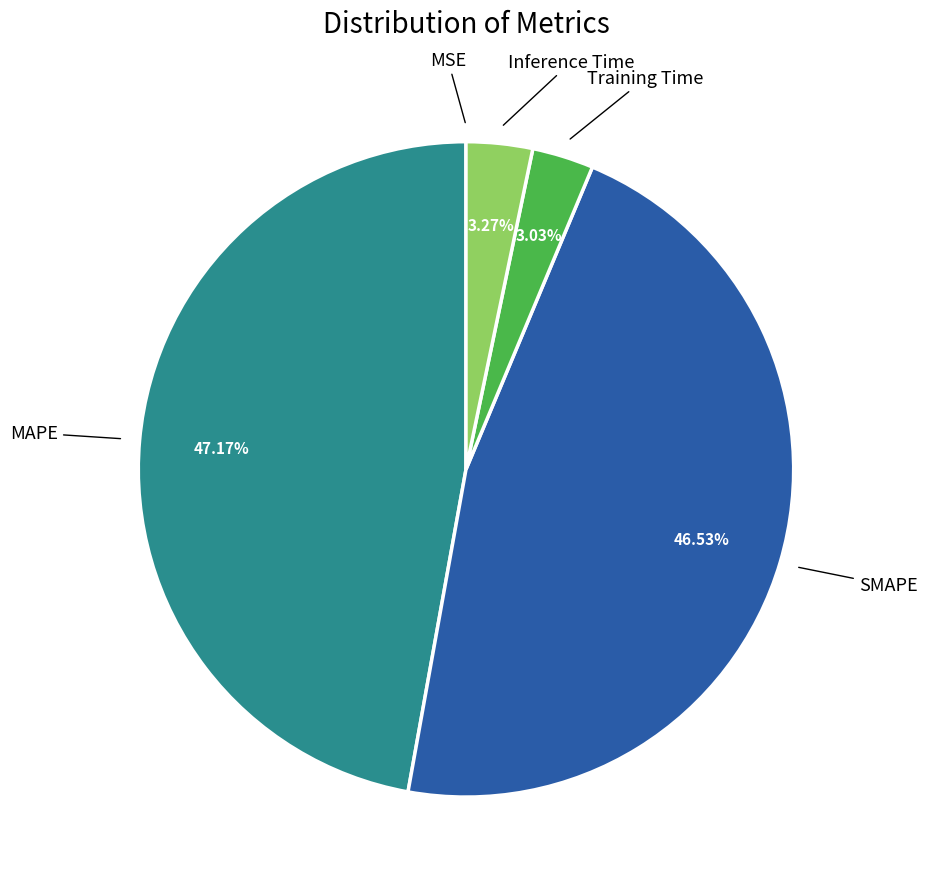

To the nearest percent, what is the difference between the largest and smallest slice percentages?

47%